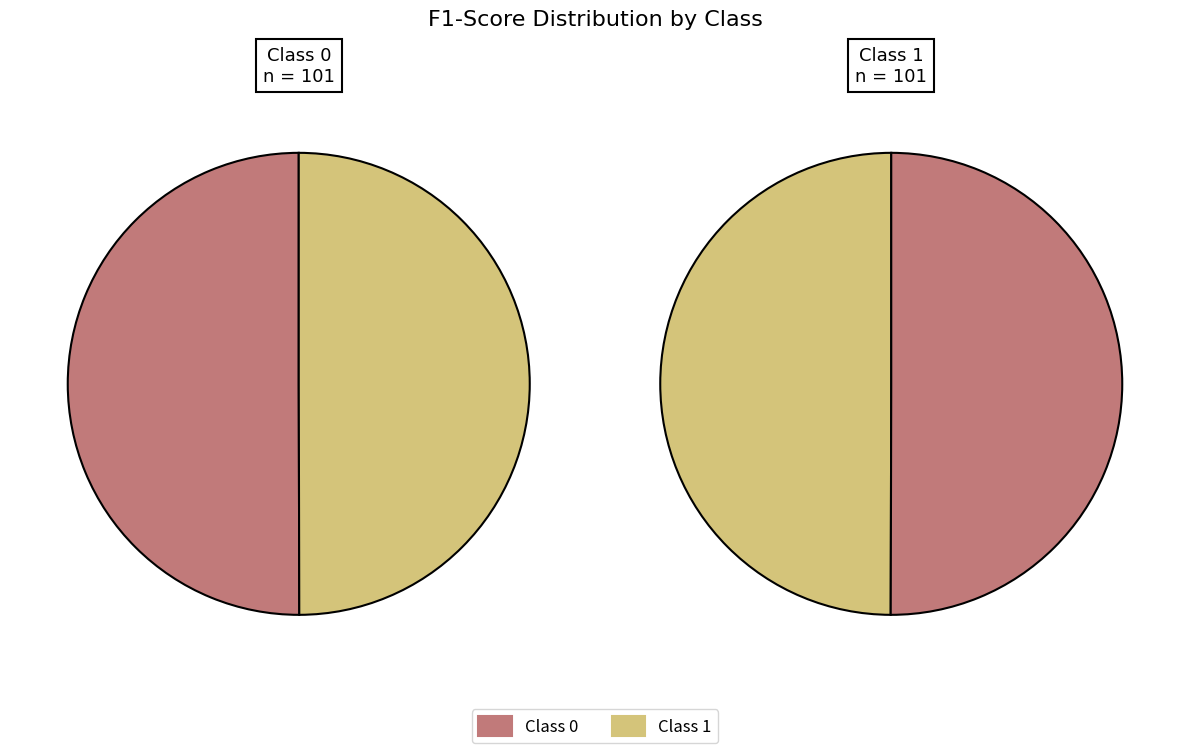

To the nearest percent, what portion does 1 represent?

50%